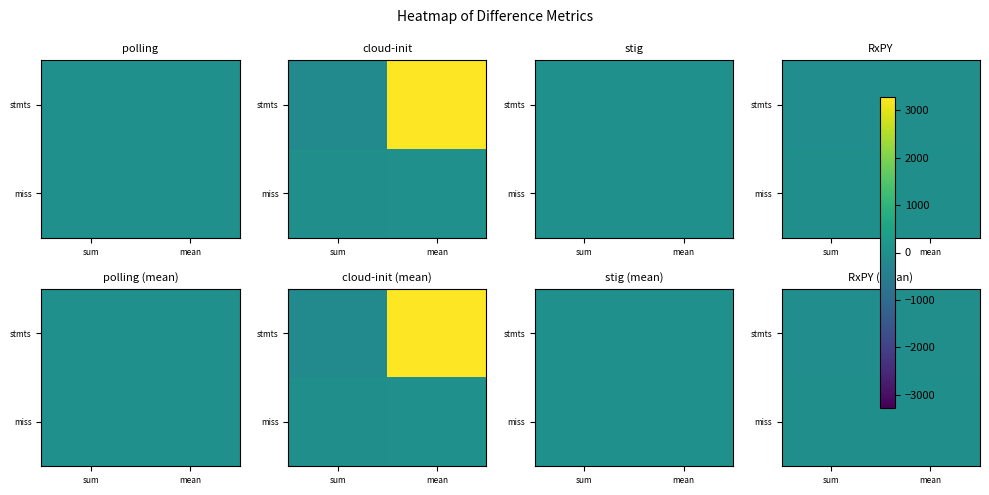

Rank the series by their maximum value, from highest to lowest.

miss, stmts